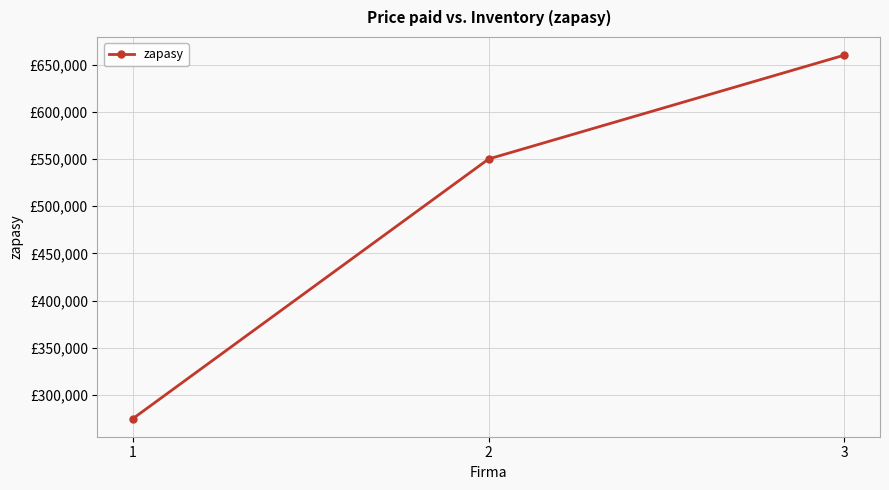

Where does the data first go above 550000?

3